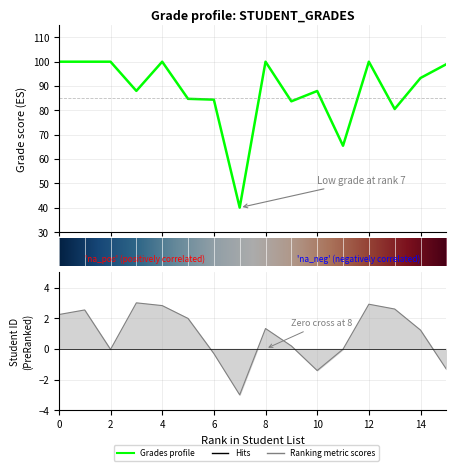

Reading left to right, what are all the values shown in this chart?

100.0	100.0	100.0	88.0	100.0	84.8	84.4	40.1	100.0	83.7	88.0	65.5	100.0	80.6	93.3	99.0